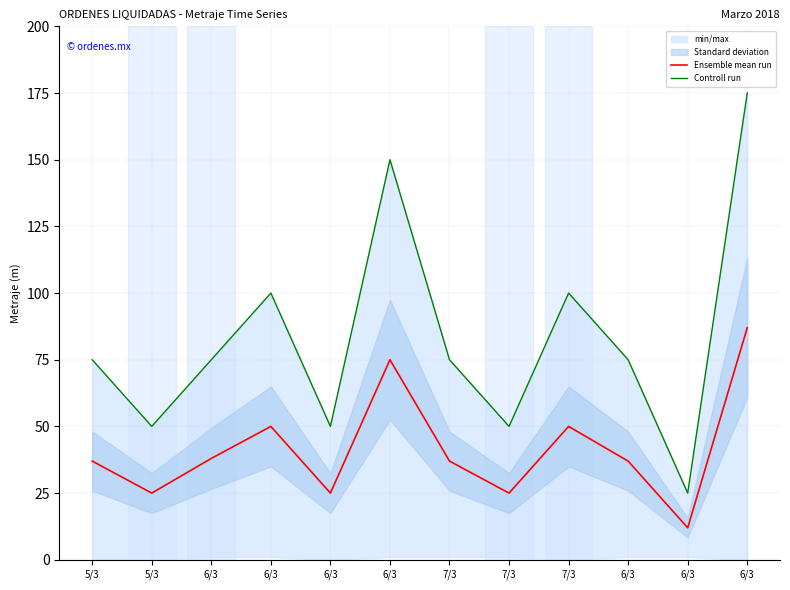

True or false: Controll run has more than 2 points higher than both neighbors.

True